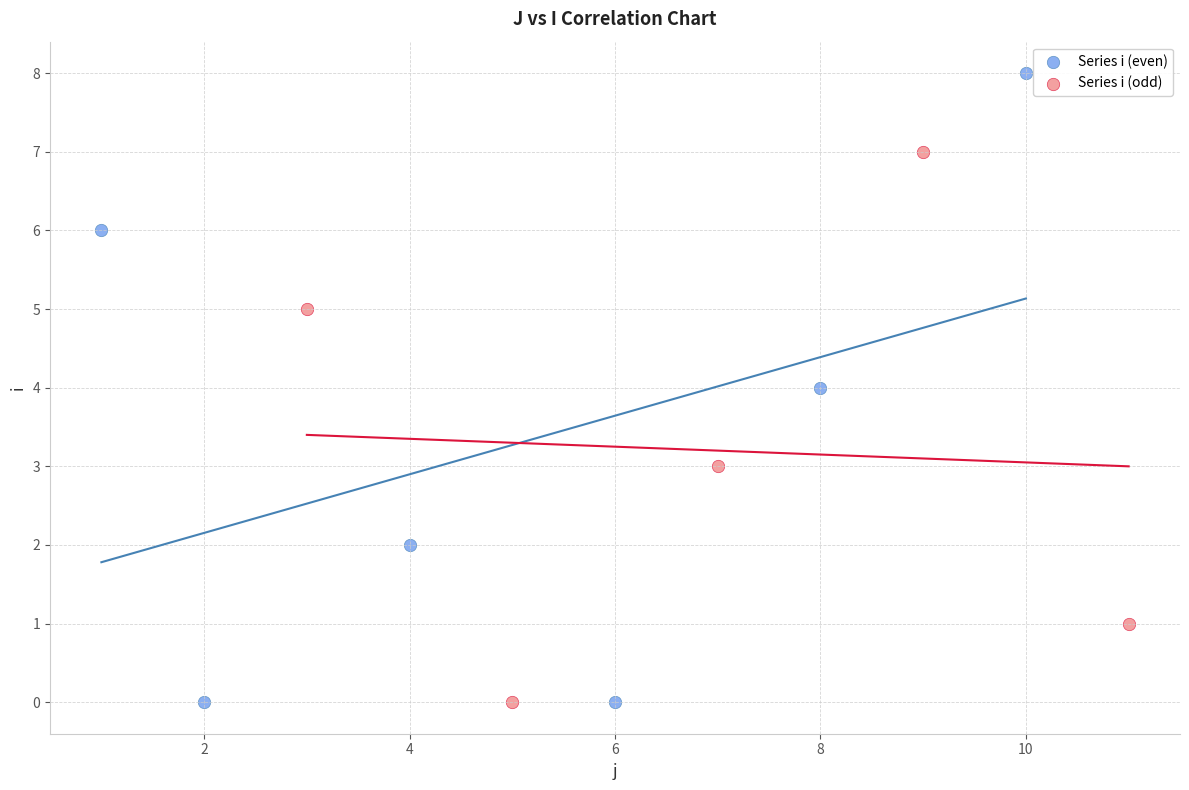

Which series has the largest Y range (max minus min)?

Series i (even)